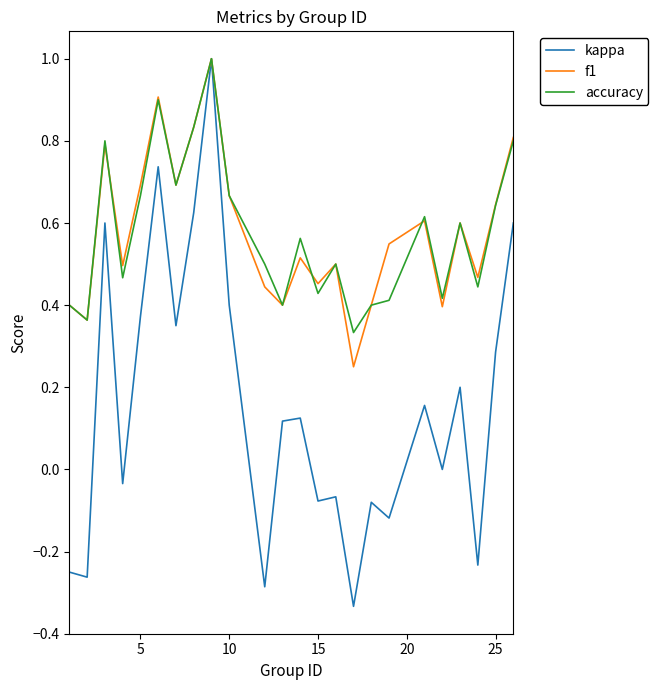

Which series has the largest range (max minus min)?

kappa